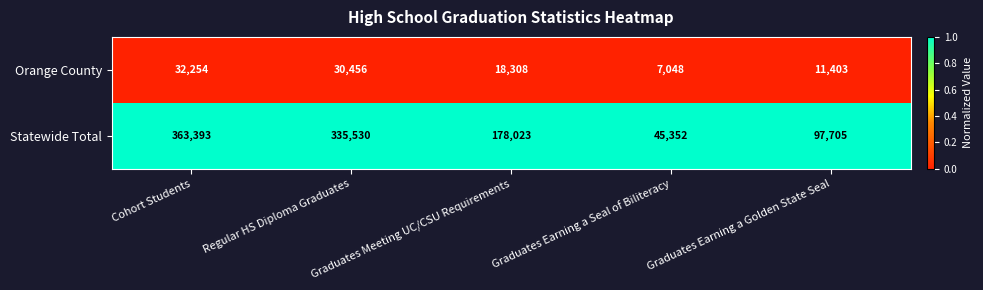

What is the difference between the second highest and minimum values in the Orange County series?

23408